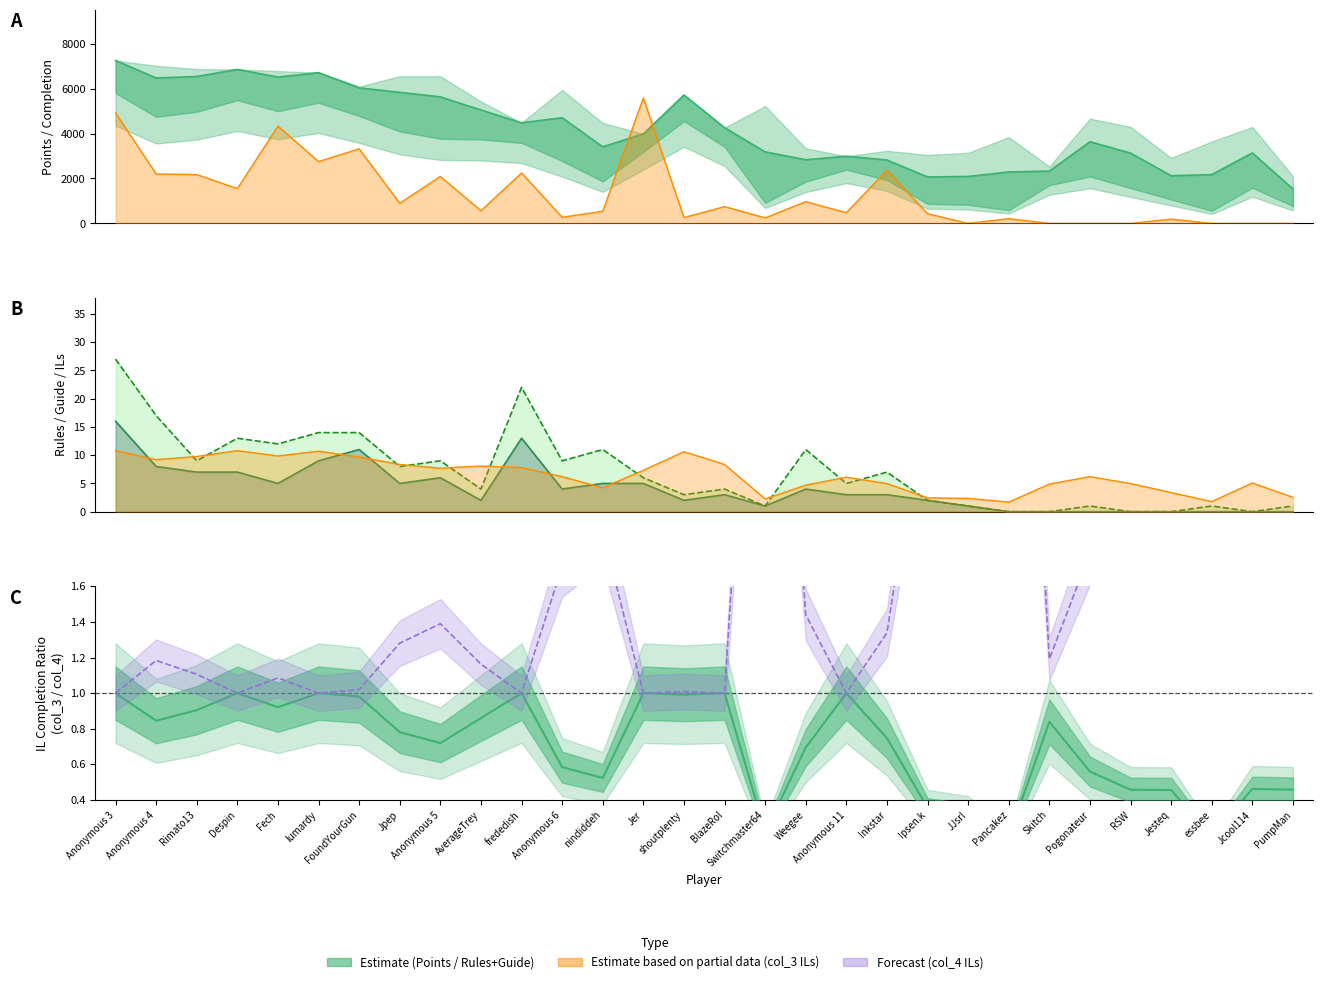

Reading left to right, list all the values displayed in this chart.

Medals: 4916.4	2201.1	2173.4	1549.2	4328.2	2754.0	3318.0	896.4	2091.3	564.3	2243.8	273.4	540.8	5582.6	261.8	746.8	247.0	966.4	478.1	2367.2	434.3	0.0	212.6	0.0	0.0	0.0	191.9	0.0	0.0	0.0
Rules: 16.0	8.0	7.0	7.0	5.0	9.0	11.0	5.0	6.0	2.0	13.0	4.0	5.0	5.0	2.0	3.0	1.0	4.0	3.0	3.0	2.0	1.0	0.0	0.0	0.0	0.0	0.0	0.0	0.0	0.0
col_3: 10.8	9.2	9.8	10.8	9.9	10.7	9.7	8.4	7.7	8.1	7.8	6.2	4.2	7.3	10.6	8.4	2.3	4.7	6.1	5.0	2.4	2.3	1.7	4.9	6.2	5.0	3.4	1.8	5.1	2.5